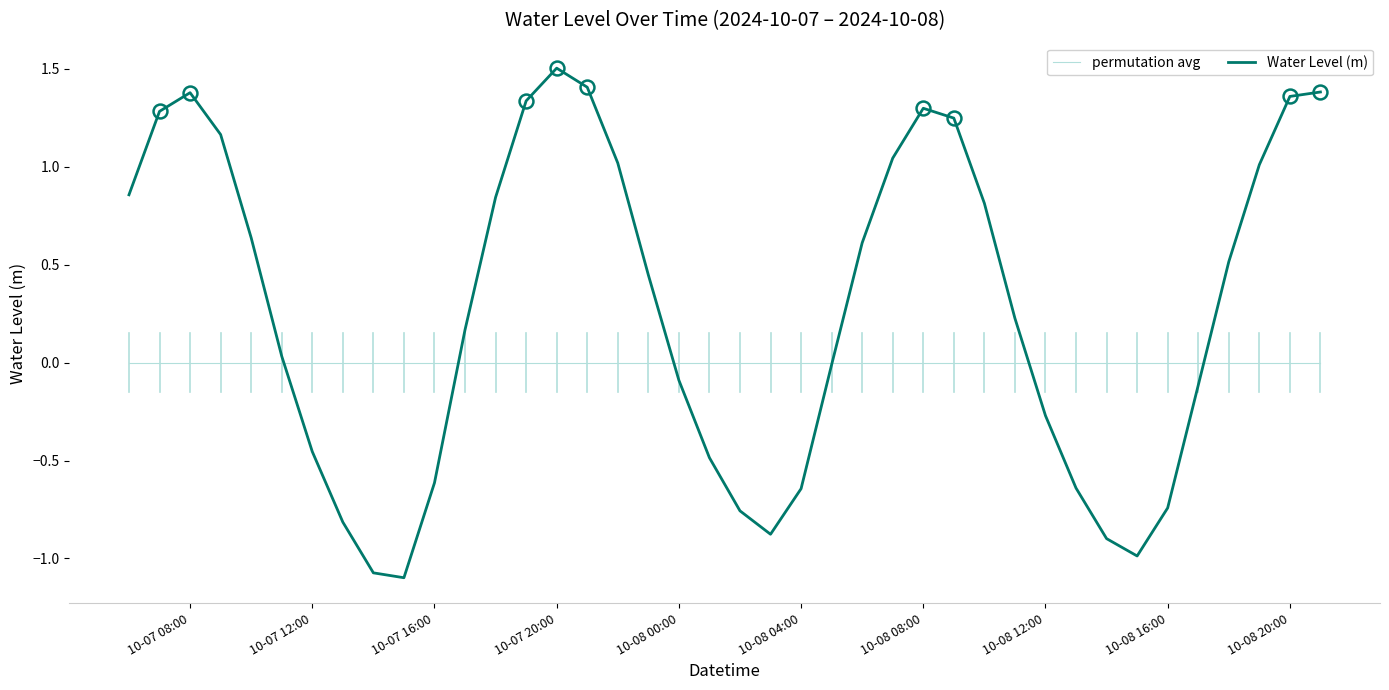

List the series in order of their peak value, highest first.

Water Level (m), permutation avg